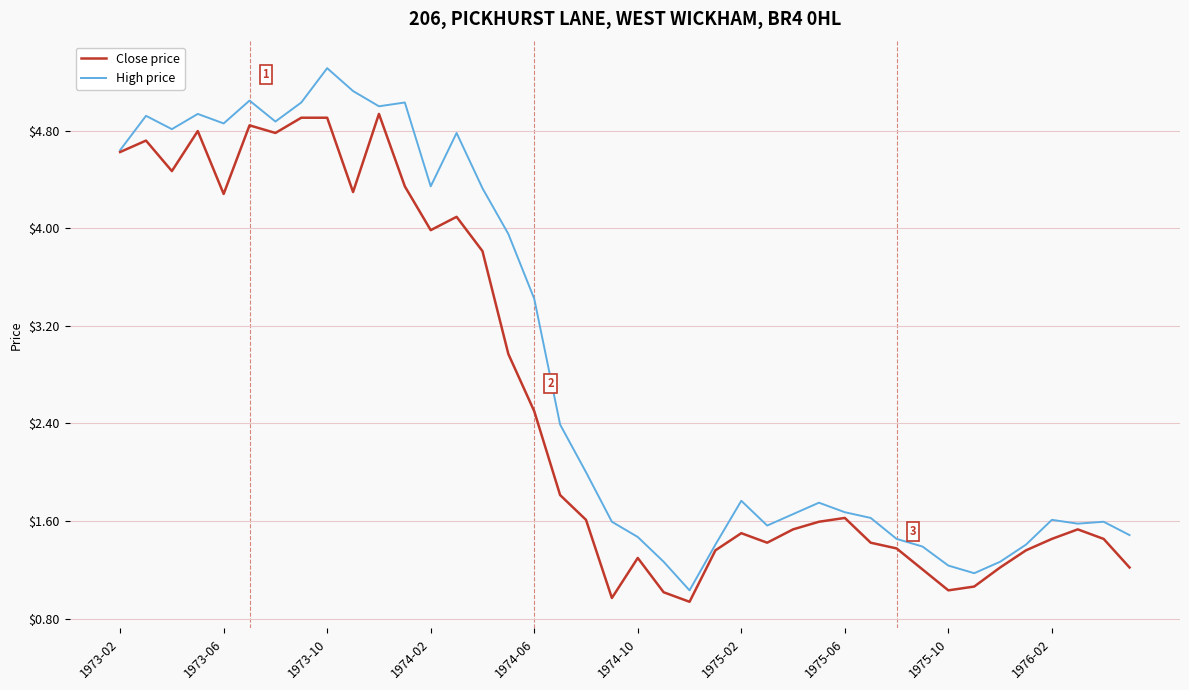

What is the minimum value shown in the chart?

0.9